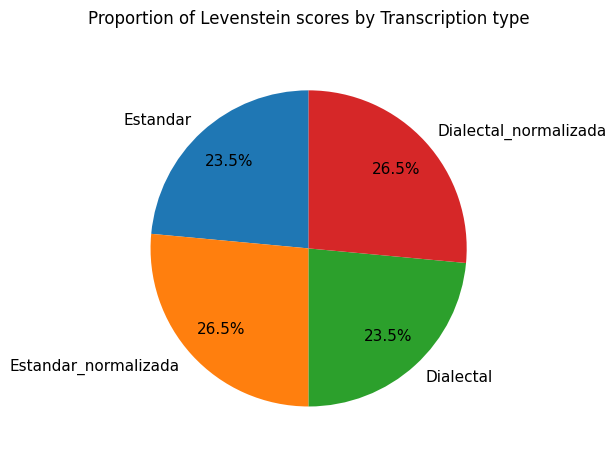

What is the ratio of the value at Dialectal to the value at Estandar_normalizada?

0.9